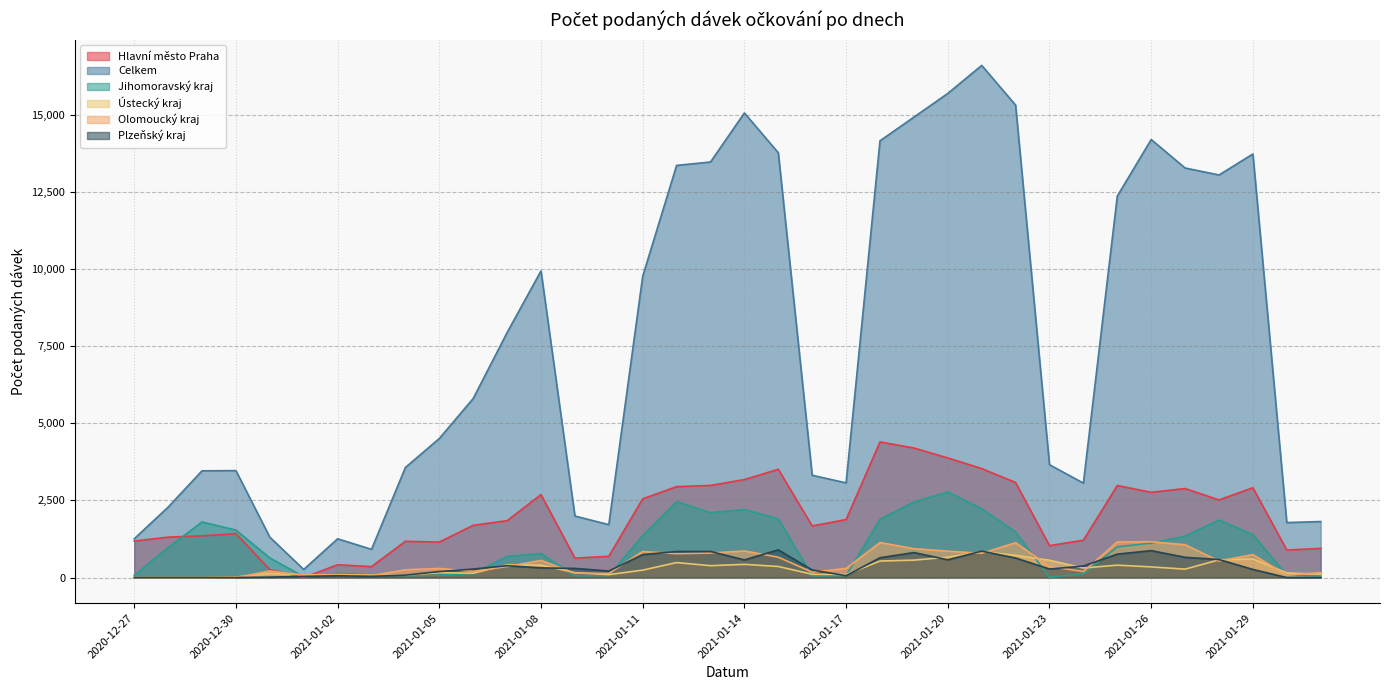

Between which two adjacent categories do Ústecký kraj and Plzeňský kraj first intersect?

2021-01-04 and 2021-01-05